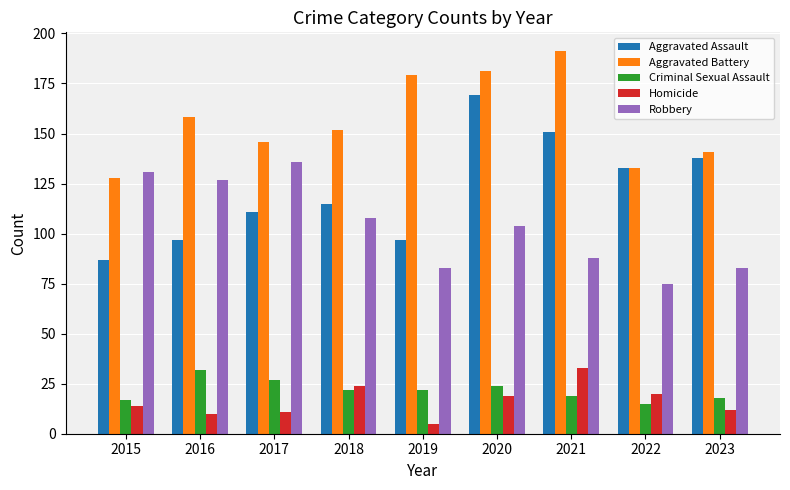

What value does the Aggravated Battery series have at 2020, to the nearest 5?

180